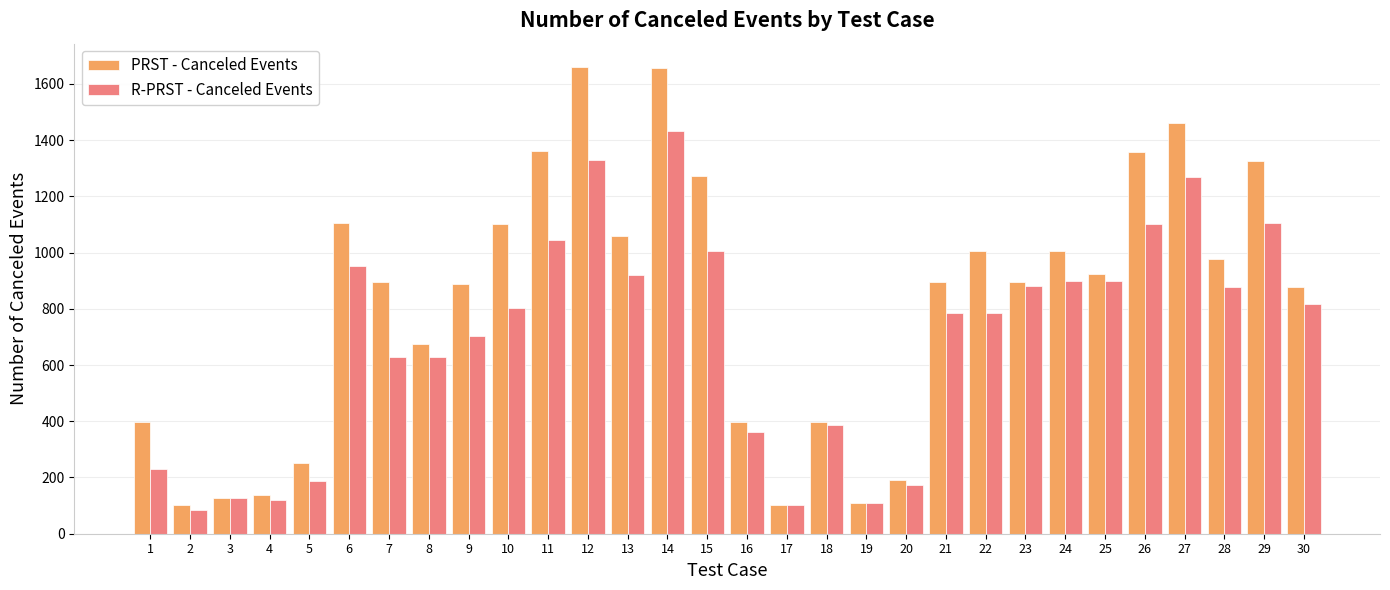

At which label does PRST - Canceled Events first exceed 897?

6